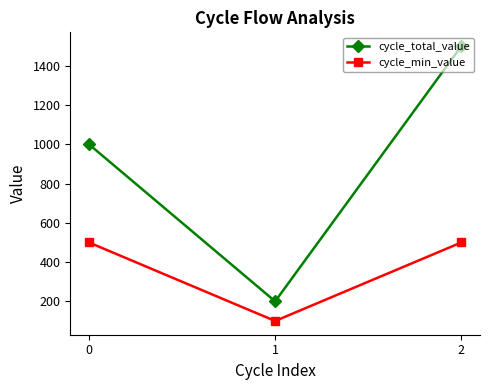

List the series in order of their peak value, lowest first.

cycle_min_value, cycle_total_value